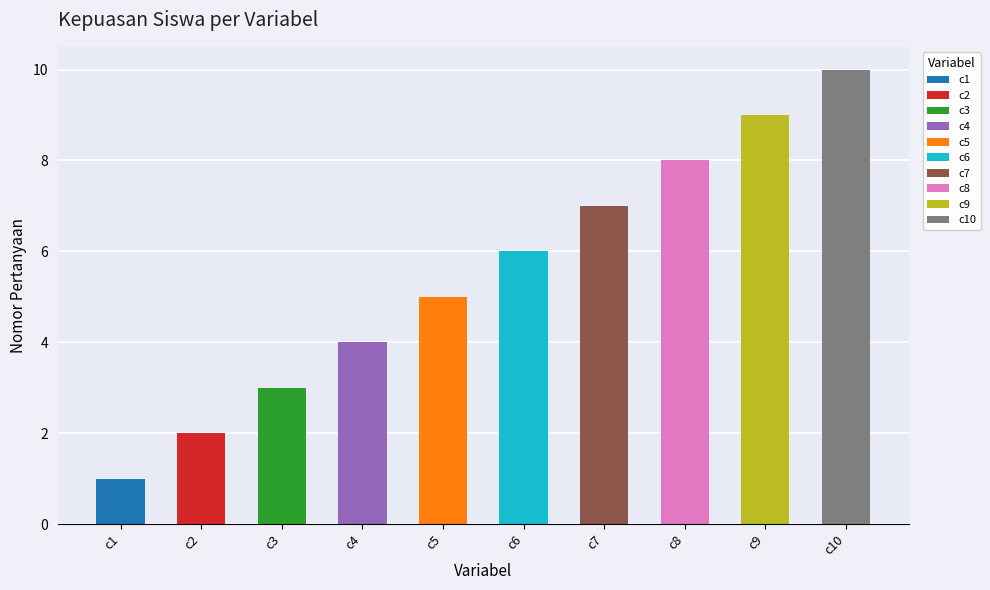

Are the bars grouped side by side (vs. stacked)?

No